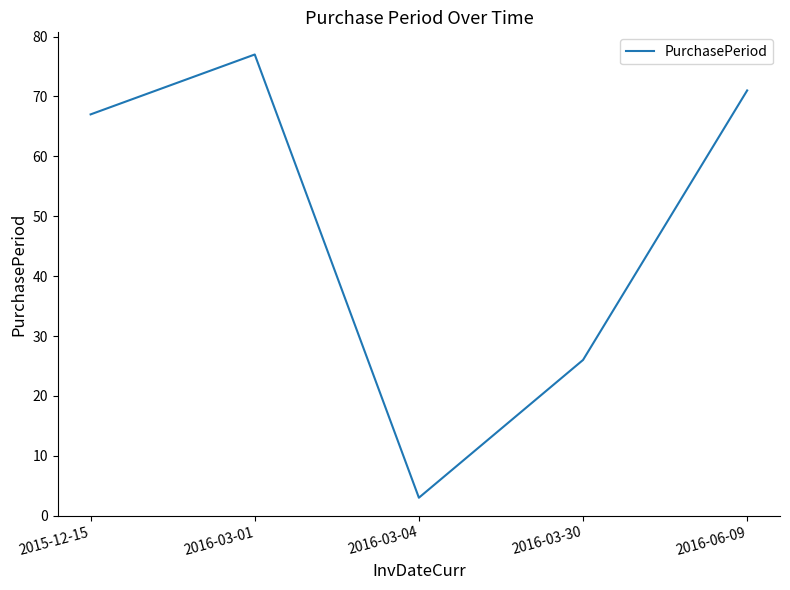

What is the smallest value displayed?

3